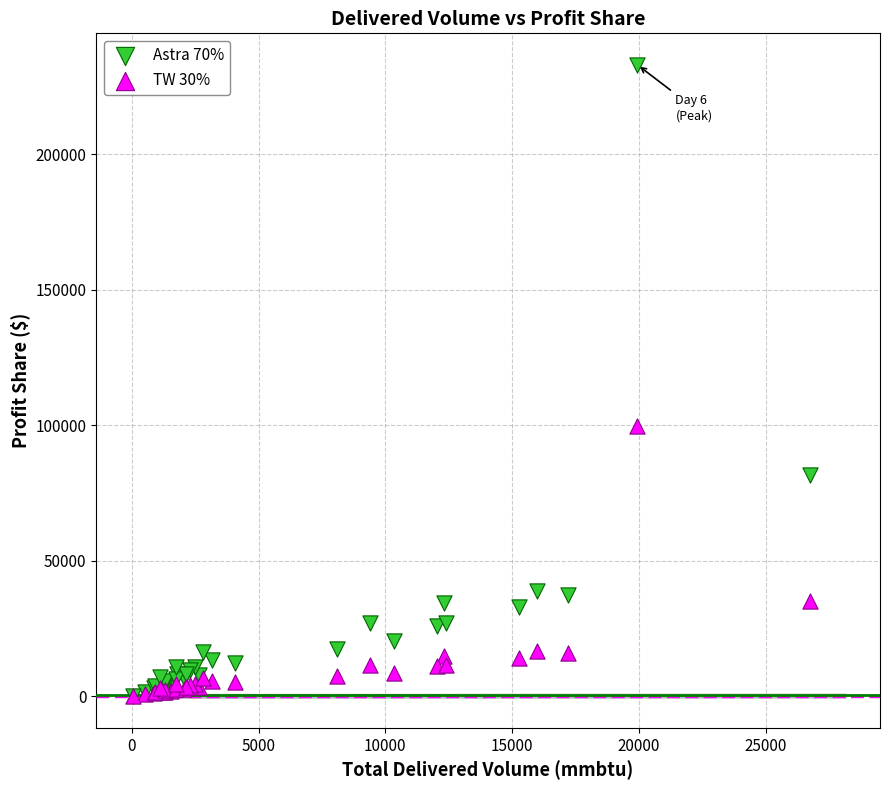

Which series has the widest spread of Y values?

Astra 70%